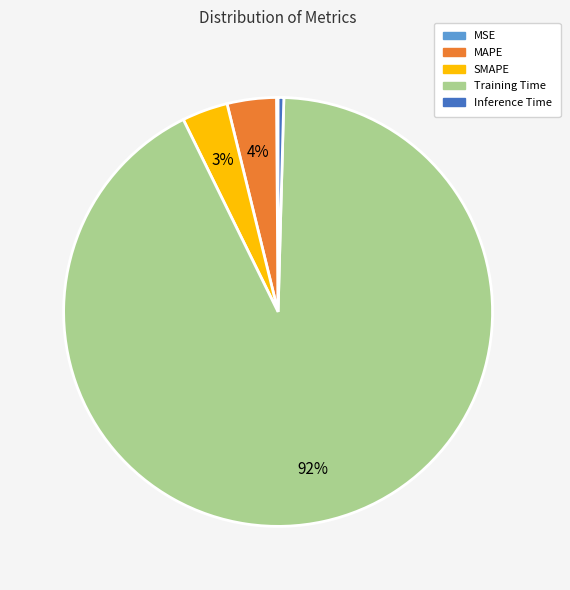

The Training Time slice represents 92% of the pie. True or false?

True